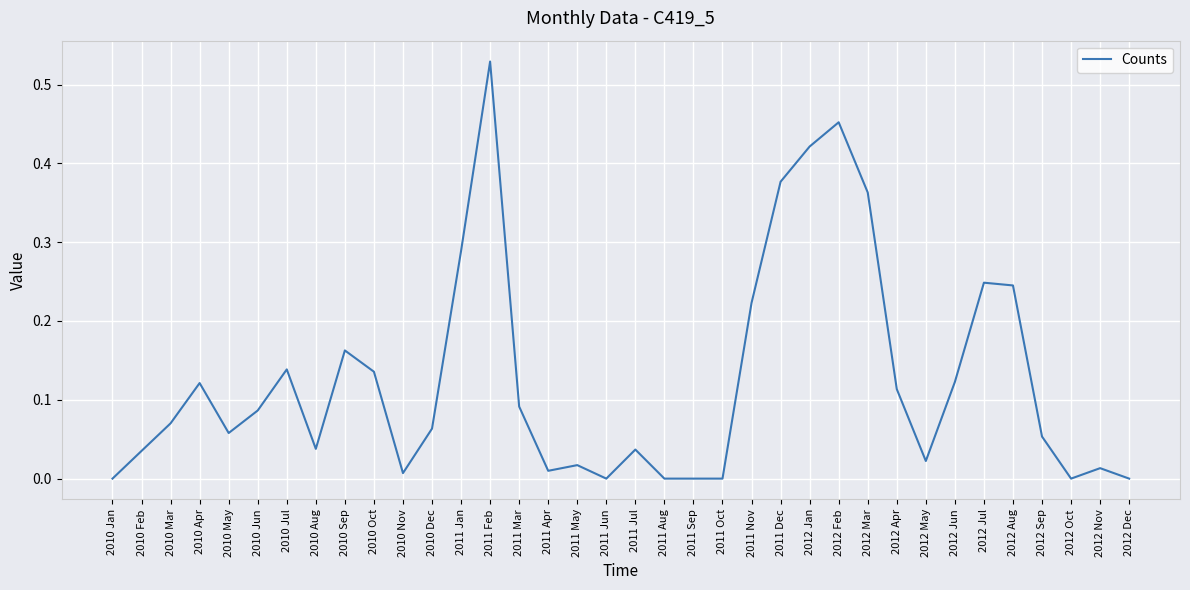

True or false: the data shows 0.3 at 2012 Dec.

False